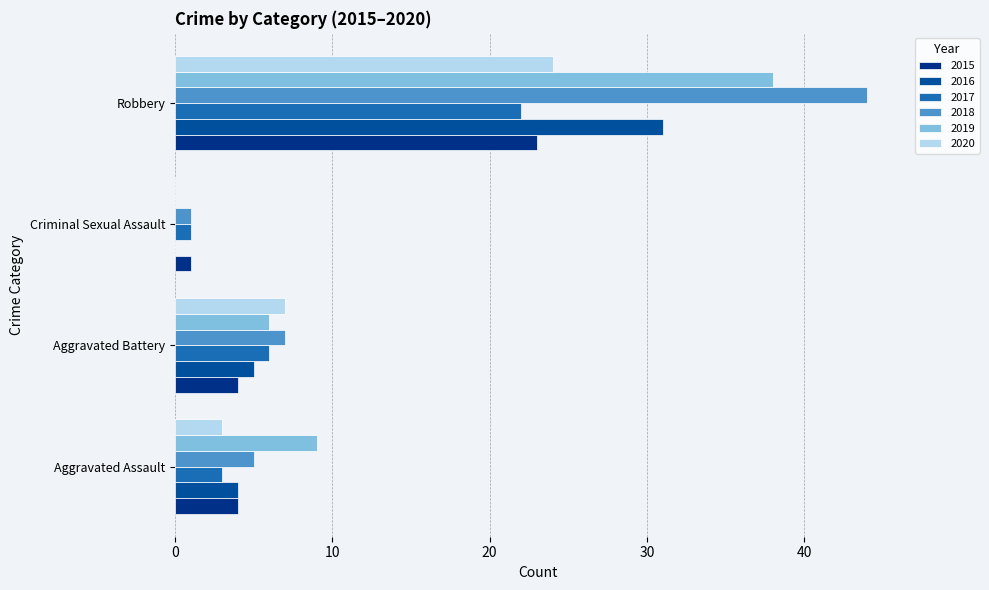

List the labels in order of 2016 value, smallest first.

Criminal Sexual Assault, Aggravated Assault, Aggravated Battery, Robbery